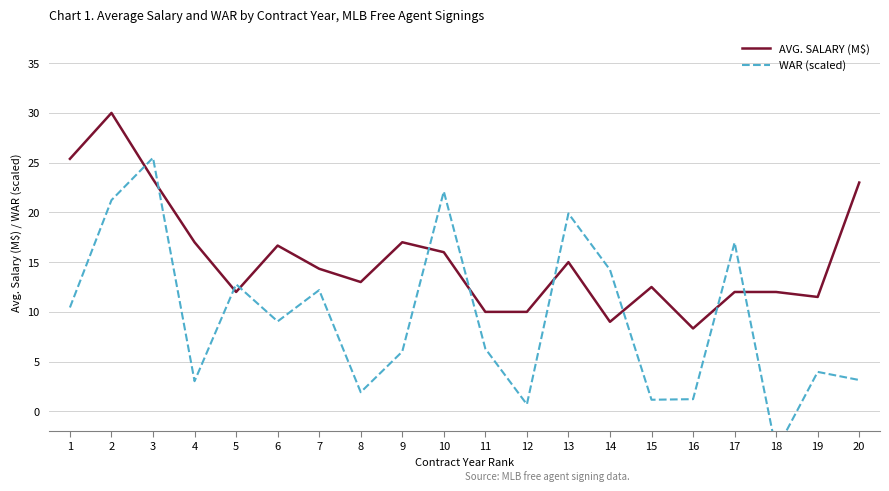

Reading left to right, list all the values displayed in this chart.

AVG. SALARY (M$): 1=25.4	2=30.0	3=23.3	4=17.0	5=12.0	6=16.7	7=14.3	8=13.0	9=17.0	10=16.0	11=10.0	12=10.0	13=15.0	14=9.0	15=12.5	16=8.3	17=12.0	18=12.0	19=11.5	20=23.0
WAR (scaled): 1=10.4	2=21.2	3=25.5	4=3.0	5=12.8	6=9.0	7=12.2	8=1.9	9=6.0	10=22.1	11=6.3	12=0.7	13=19.9	14=14.2	15=1.2	16=1.2	17=17.0	18=-3.9	19=4.0	20=3.2